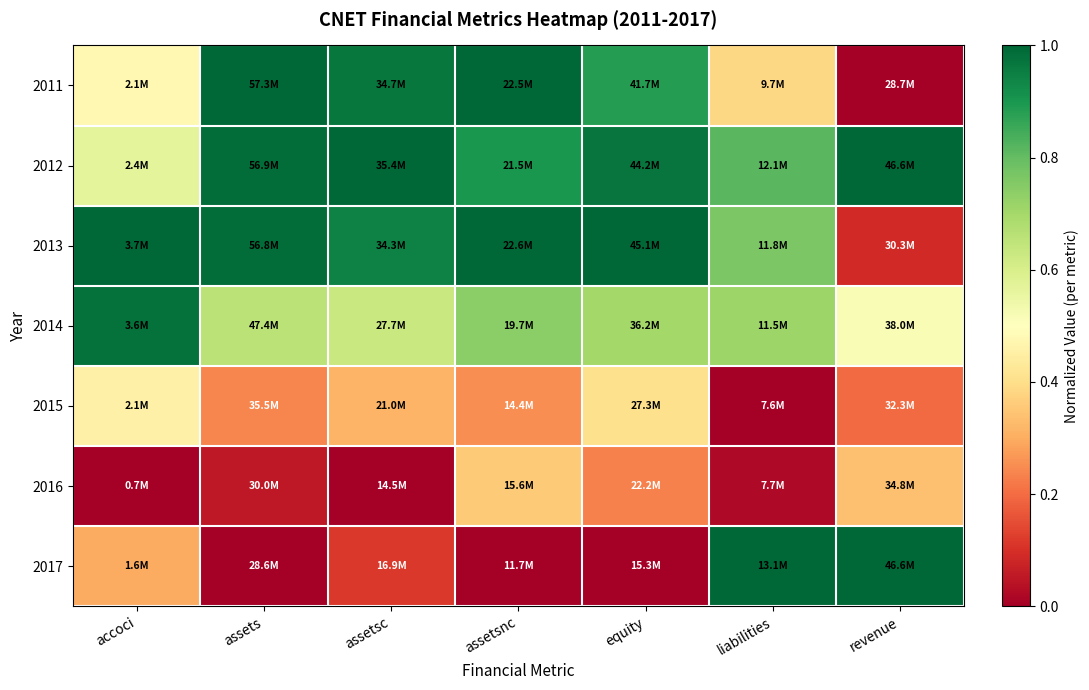

At how many categories does at least one series exceed 0?

7